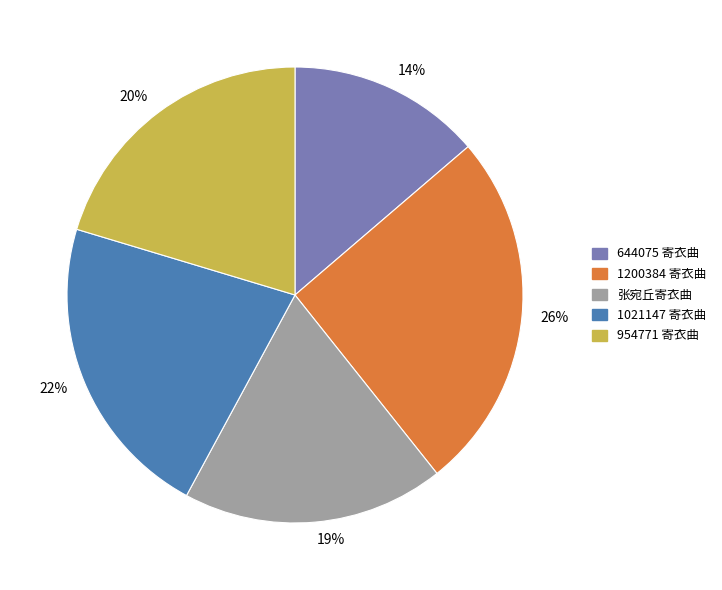

Is there a majority slice in this chart?

No